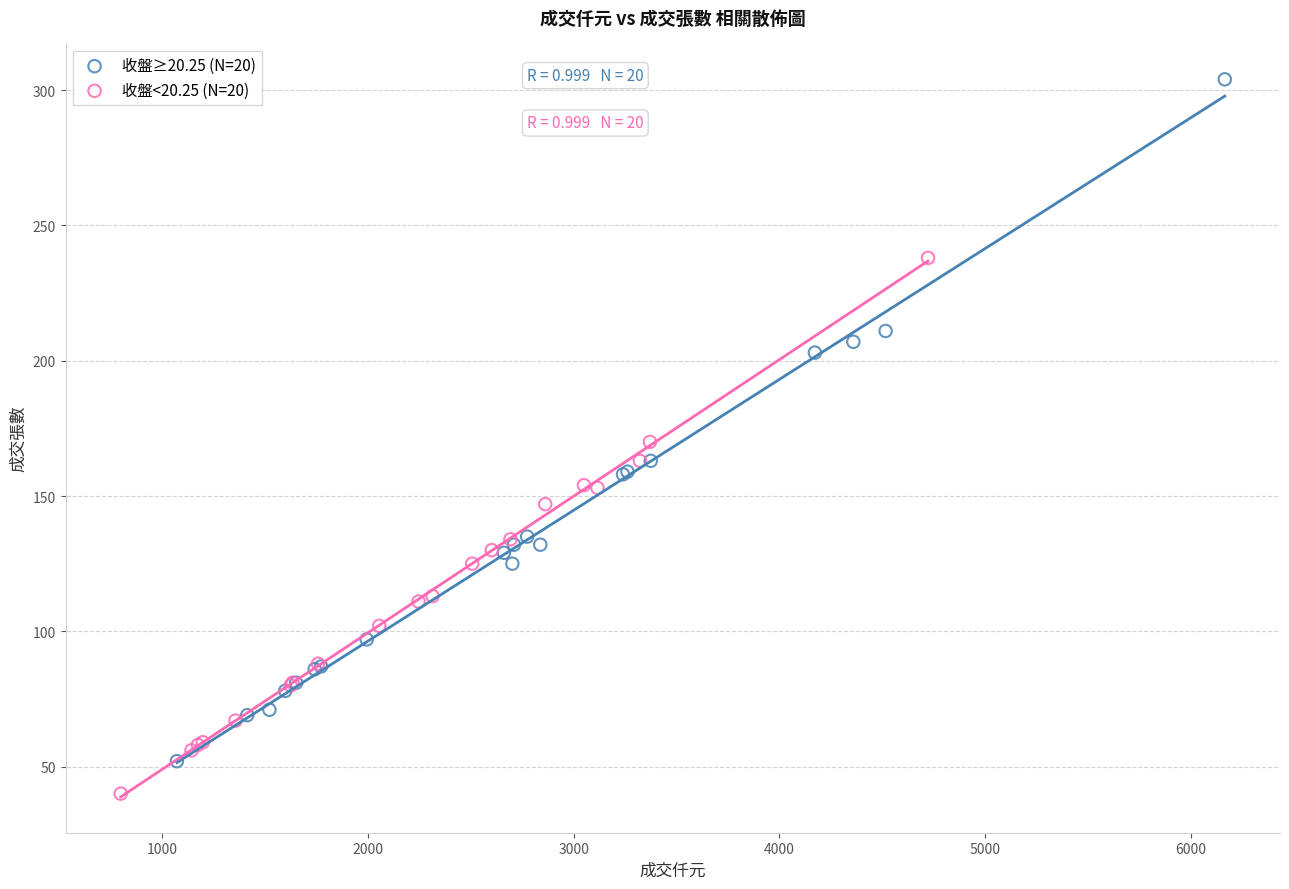

What are all the series names shown in the legend?

收盤≥20.25 (N=20), 收盤<20.25 (N=20)